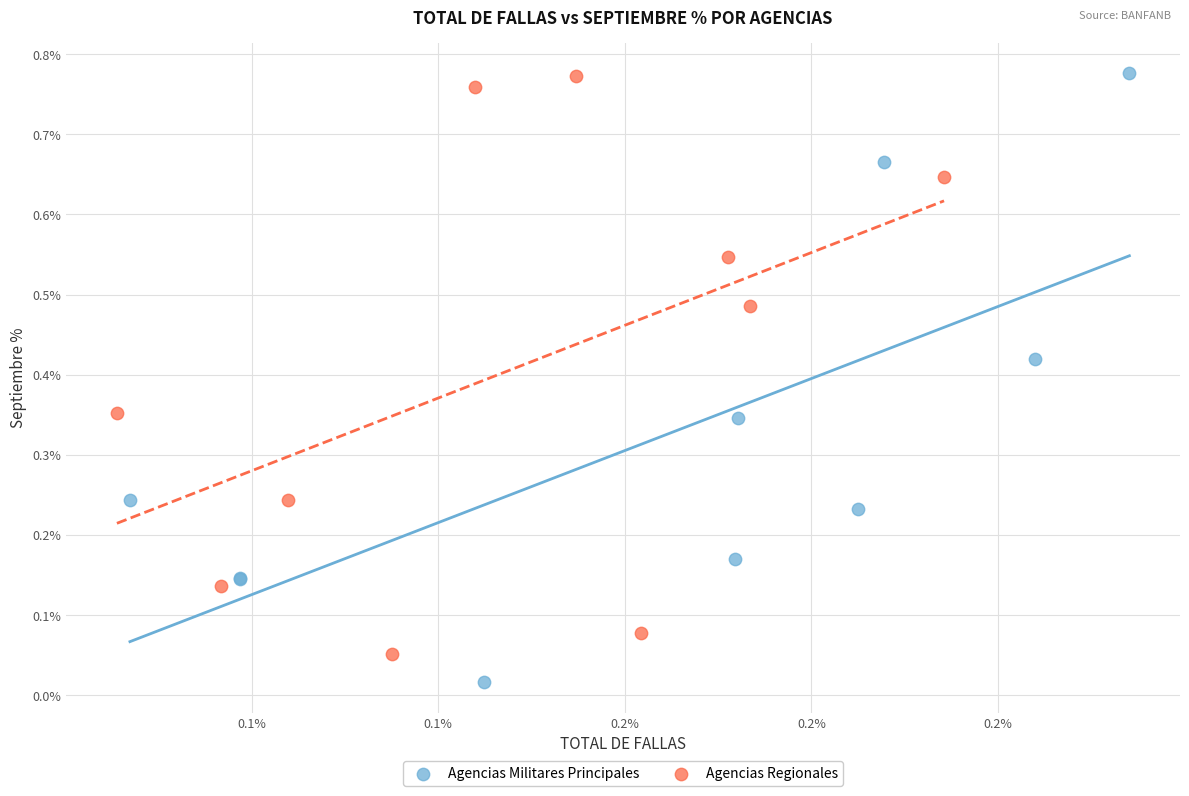

Which series reaches the minimum Y coordinate?

Agencias Militares Principales